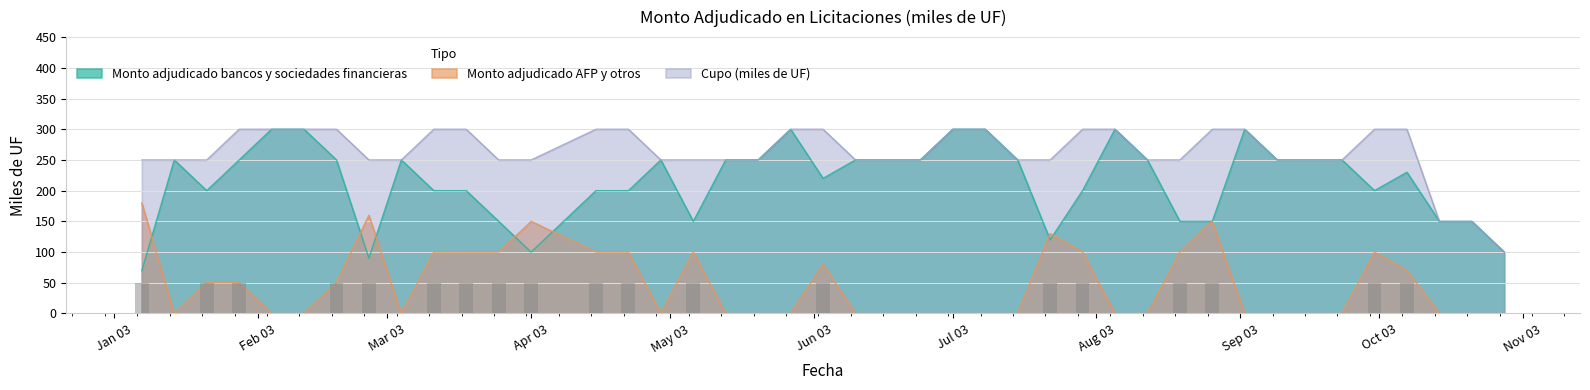

Between 24-06-2003 and 10-06-2003, which is larger?

24-06-2003